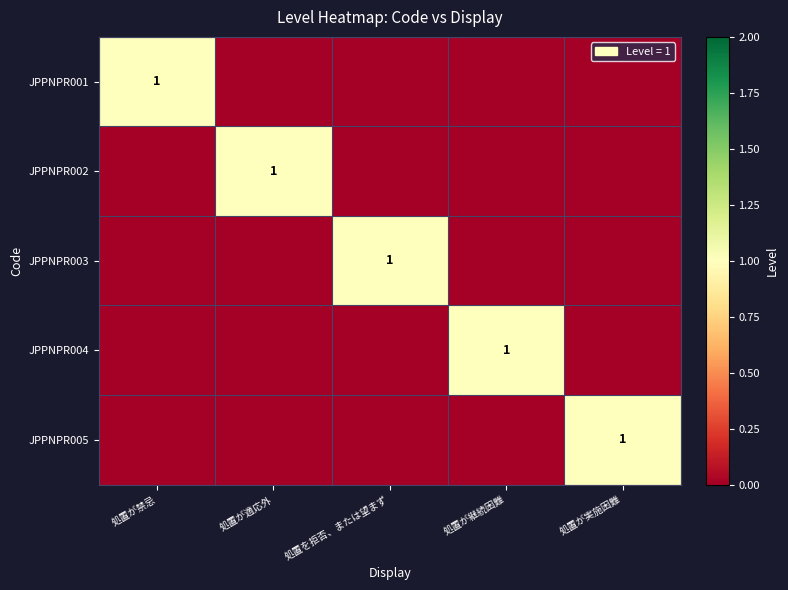

What is the total value across all series at 処置が適応外?

1